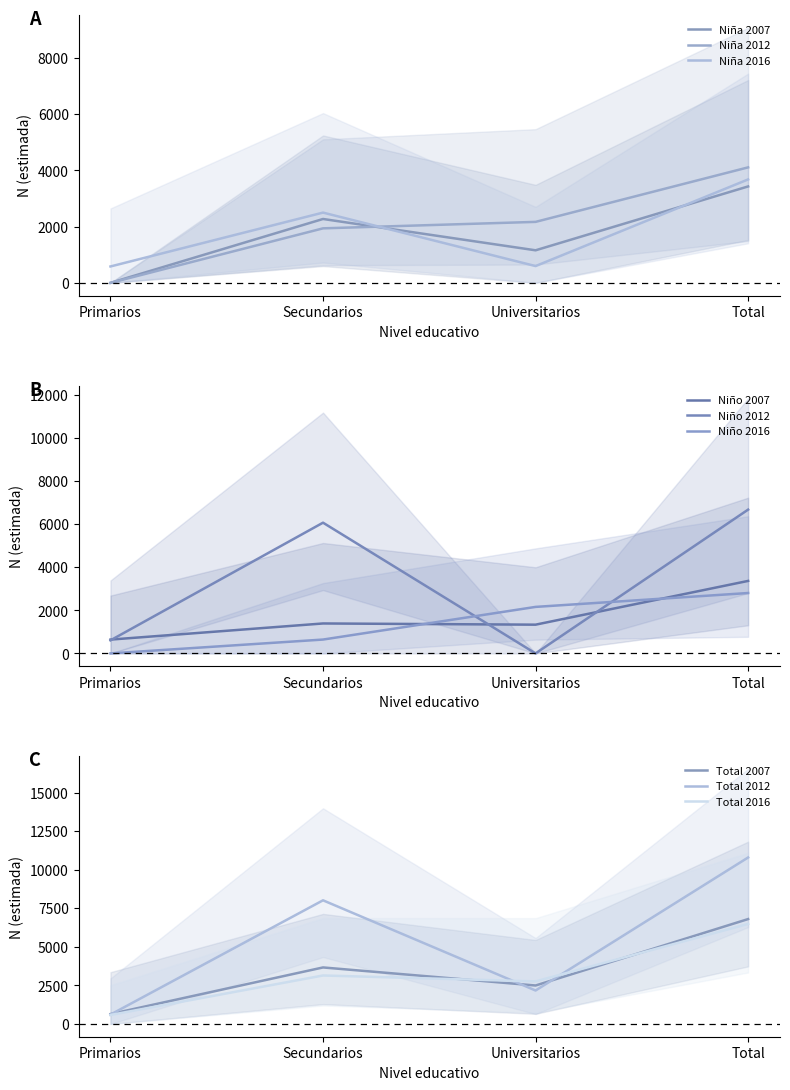

True or false: Total 2012 has a value of 607 at Primarios.

True